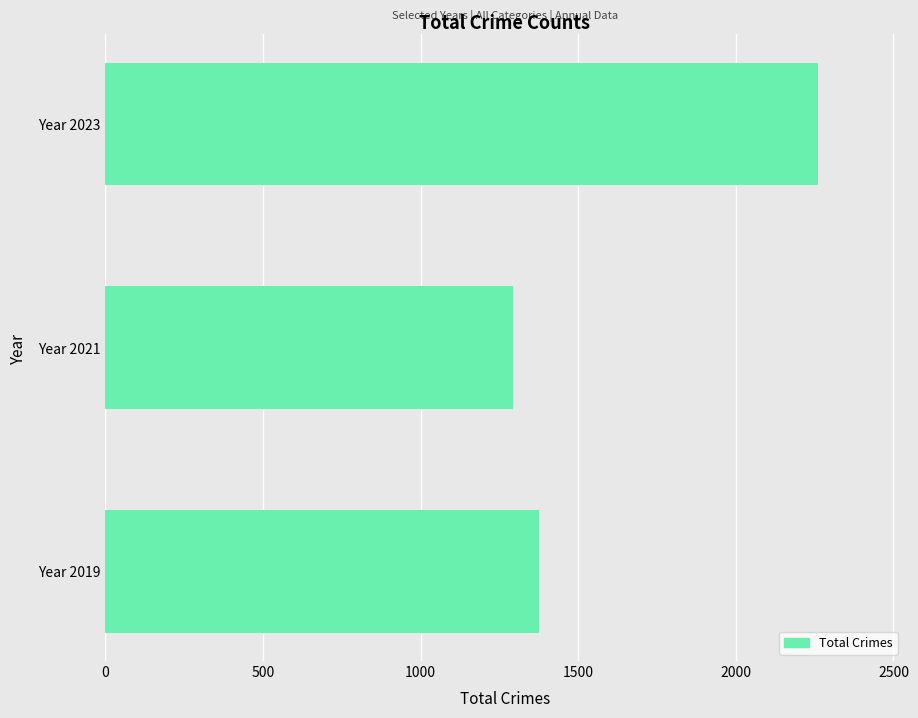

Is it true that the value at Year 2019 is 1374?

True